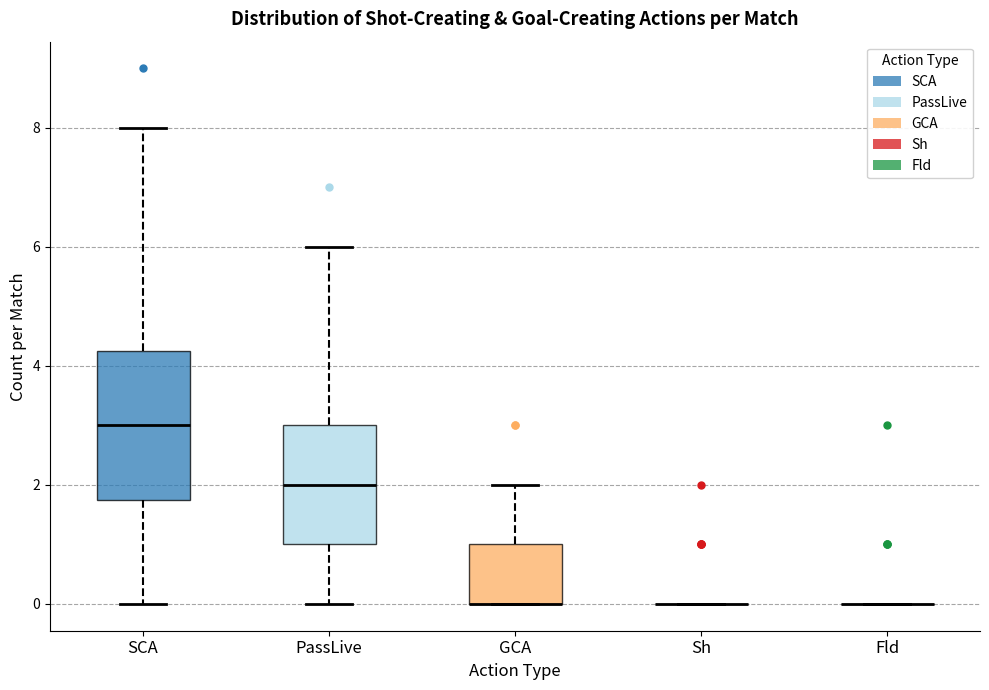

Reading left to right, read every box against the y-axis: the position of its median line, the range the box covers, and the ends of its whiskers. The values are not printed on the chart, so give them approximately, as read against the axis.

SCA: median 3.0, box 1.8 to 4.2, whiskers 0.0 to 8.0
PassLive: median 2.0, box 1.0 to 3.0, whiskers 0.0 to 6.0
GCA: median 0.0 (drawn on the box's lower edge), box 0.0 to 1.0, whiskers 0.0 to 2.0
Sh: box collapsed to a line at 0.0, whiskers 0.0 to 0.0
Fld: box collapsed to a line at 0.0, whiskers 0.0 to 0.0